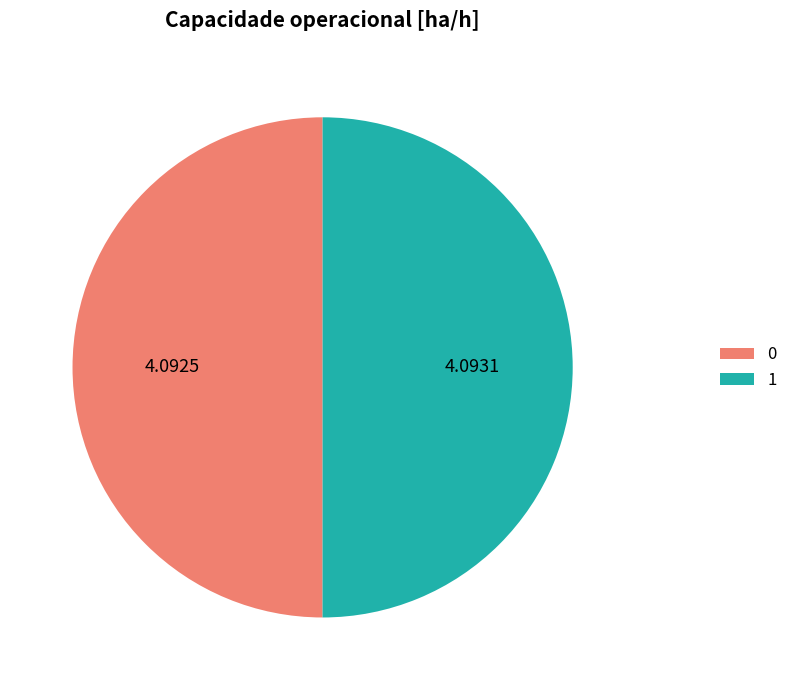

The 0 slice represents 44% of the pie. True or false?

False